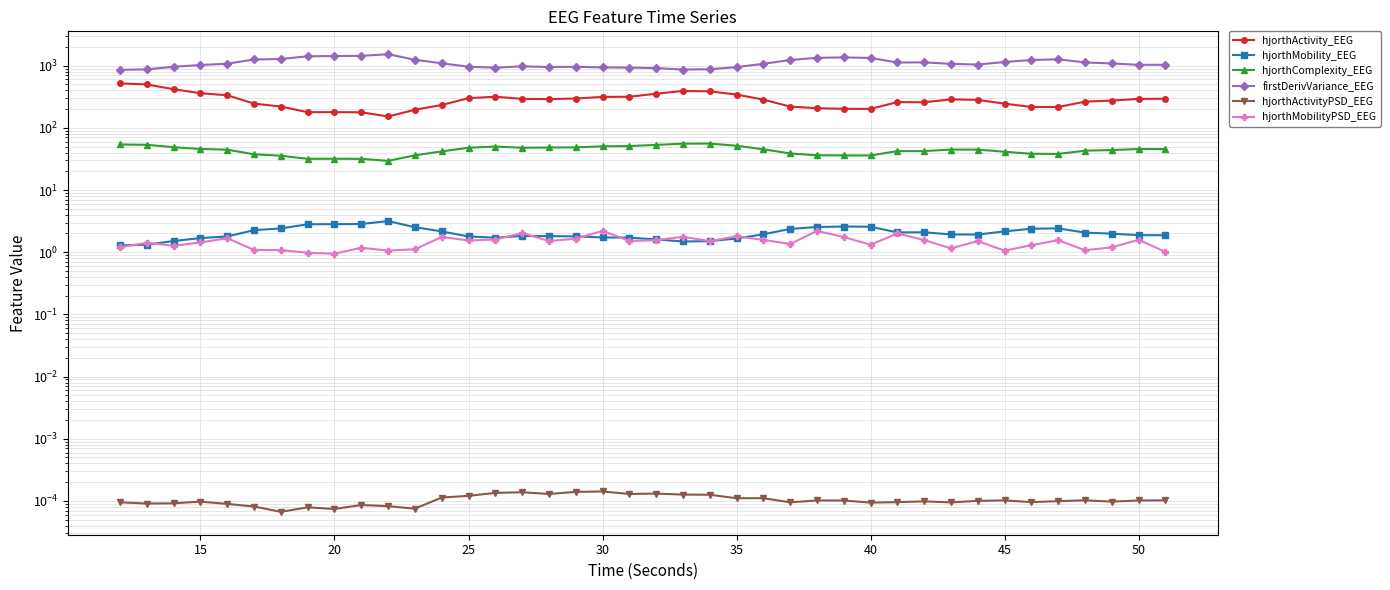

Is the value of hjorthActivityPSD_EEG at 12 greater than the value of hjorthMobility_EEG at 40?

No